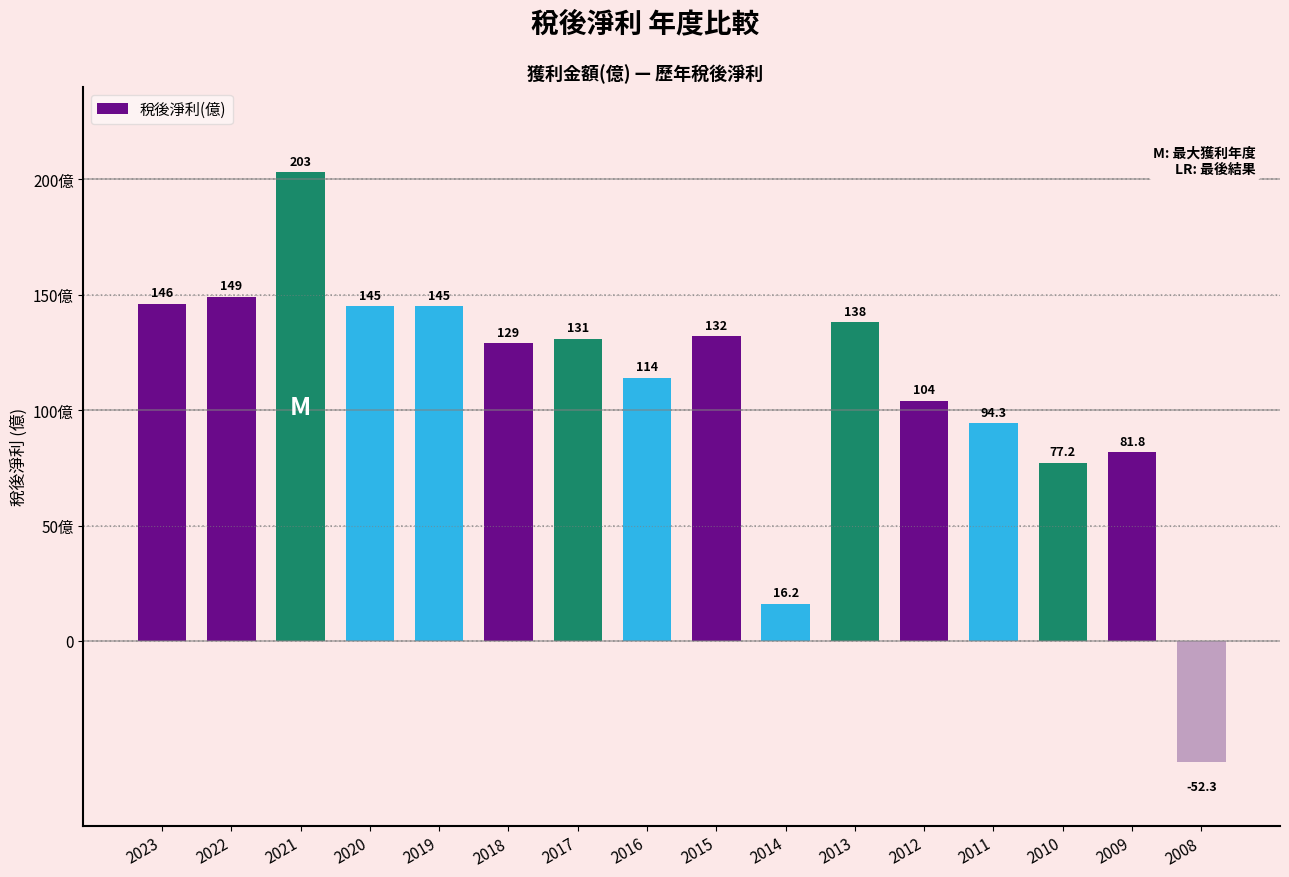

Reading left to right, what are all the values shown in this chart?

2023=146.0	2022=149.0	2021=203.0	2020=145.0	2019=145.0	2018=129.0	2017=131.0	2016=114.0	2015=132.0	2014=16.2	2013=138.0	2012=104.0	2011=94.3	2010=77.2	2009=81.8	2008=-52.3